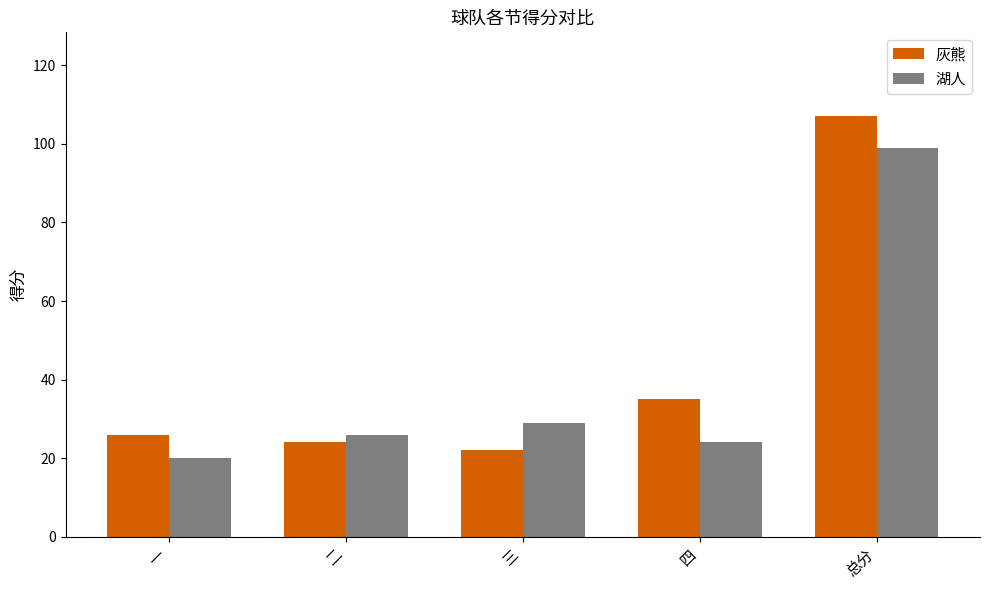

Where is 湖人 nearest to the value 59?

三